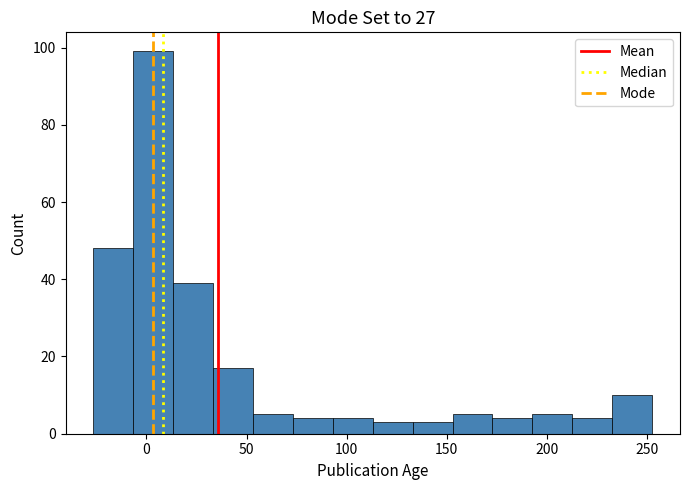

Read against the x-axis, roughly where is the centre of the tallest bar?

5